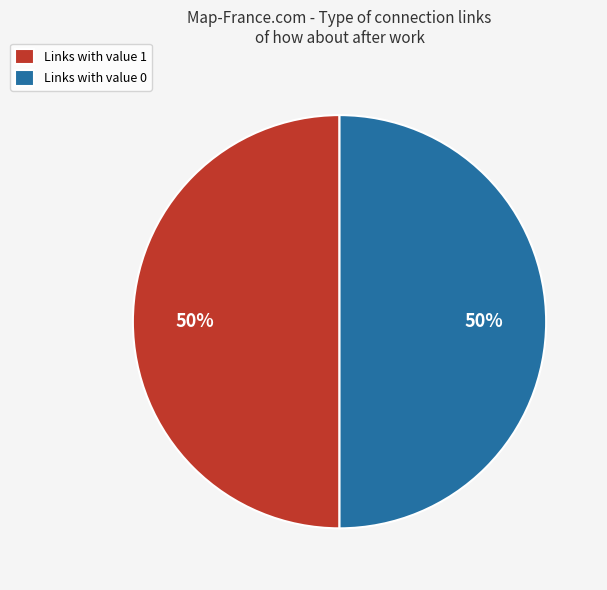

True or false: Links with value 0 accounts for 56% of the total.

False